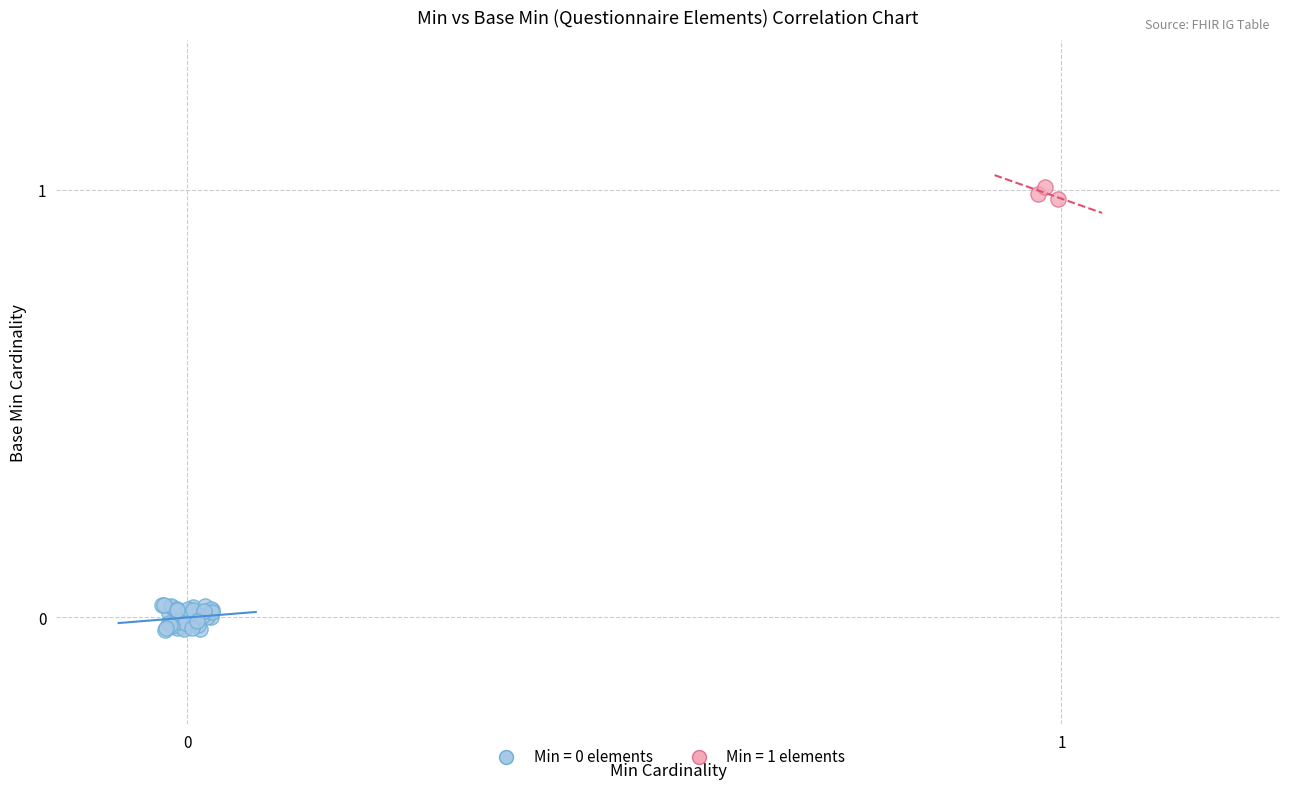

Which series reaches the maximum Y coordinate?

Min = 1 elements